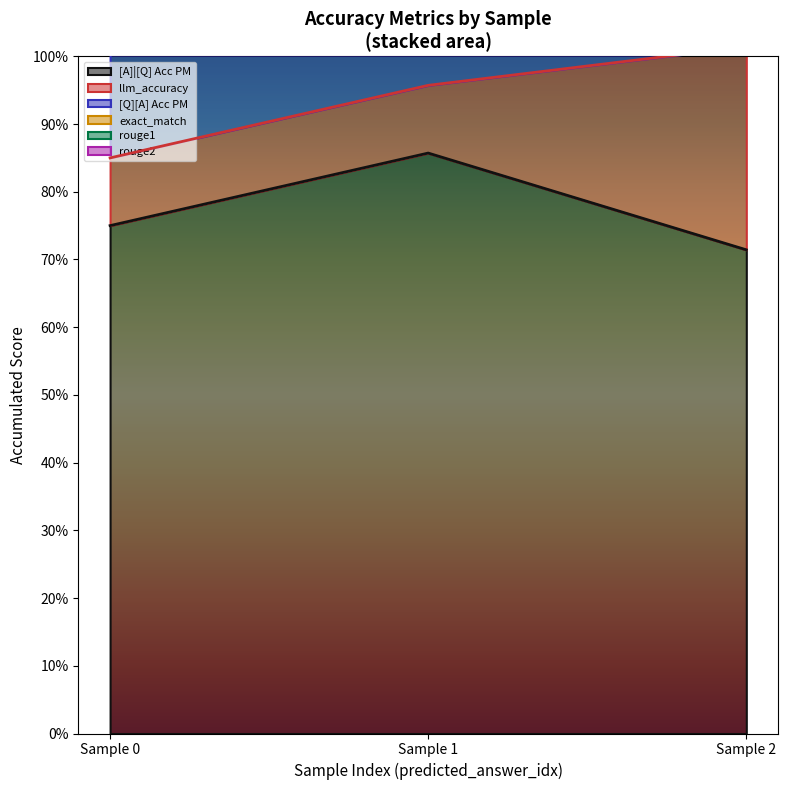

Reading right to left, transcribe all the data shown in this chart.

[A]|[Q] Acc PM: 0=0.7	0=0.9	0=0.8
llm_accuracy: 0=0.3	0=0.1	0=0.1
[Q][A] Acc PM: 0=0.5	0=0.7	0=0.5
exact_match: 0=0.0	0=0.0	0=0.0
rouge1: 0=0.0	0=0.0	0=0.0
rouge2: 0=0.0	0=0.0	0=0.0